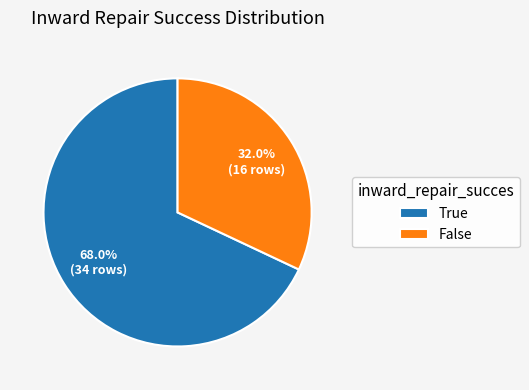

To the nearest percent, what is the combined percentage of False and True?

100%